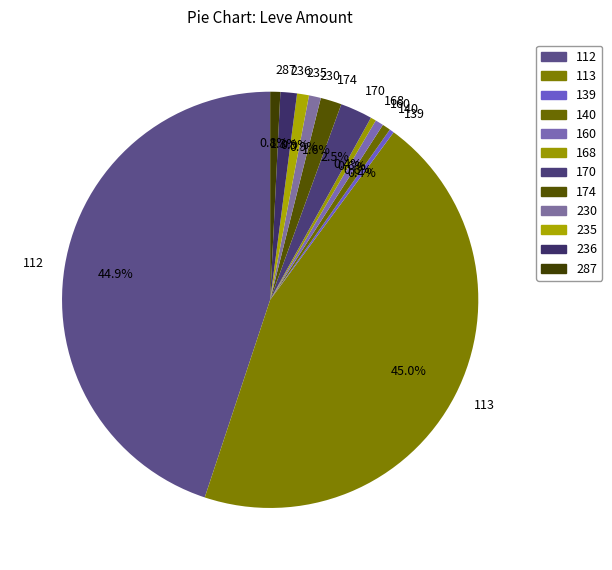

Which has a higher value, 170 or 168?

170